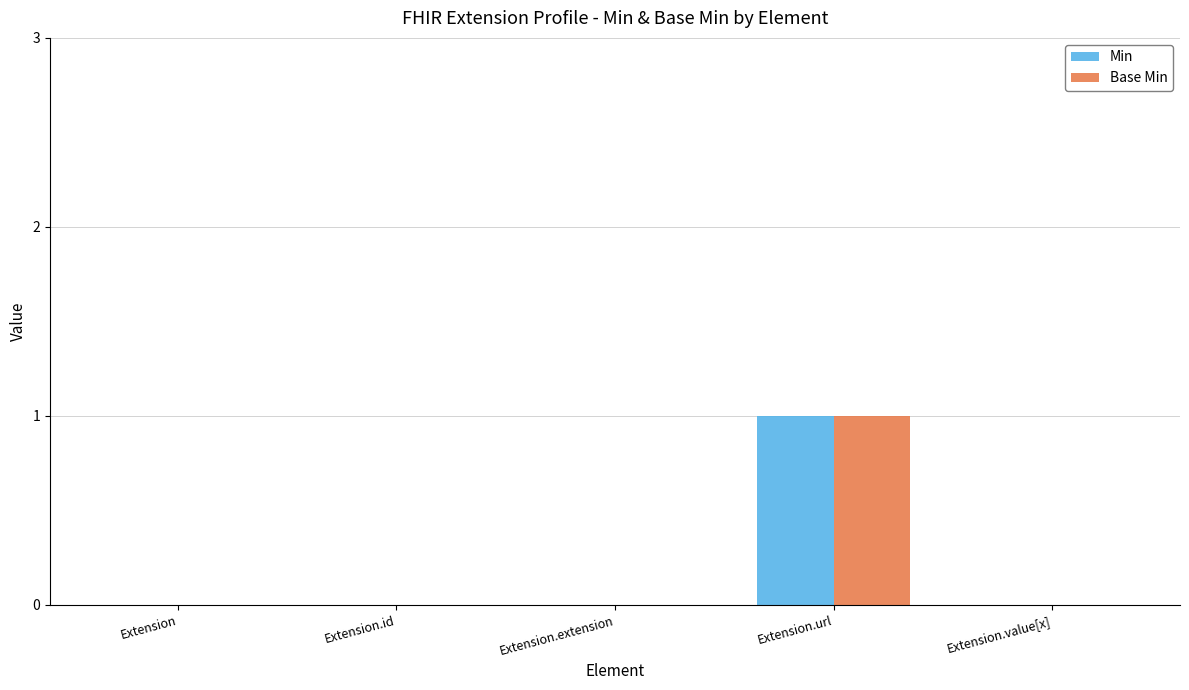

What is the sum of all Min values?

1